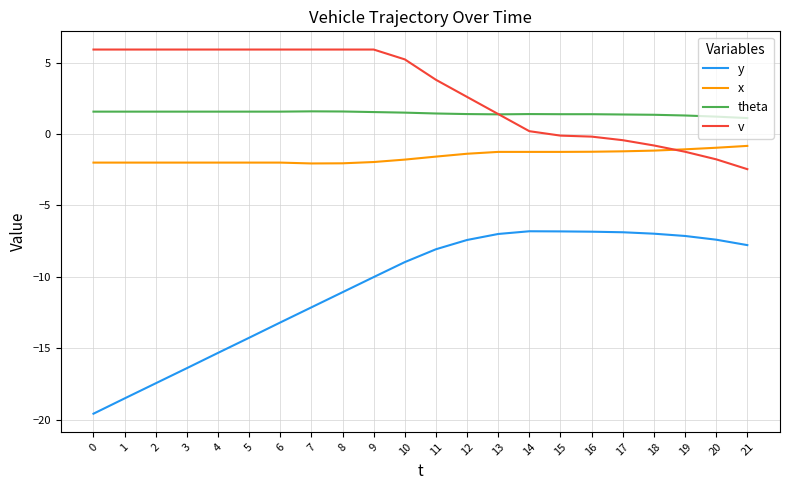

True or false: v and y cross at least once.

False